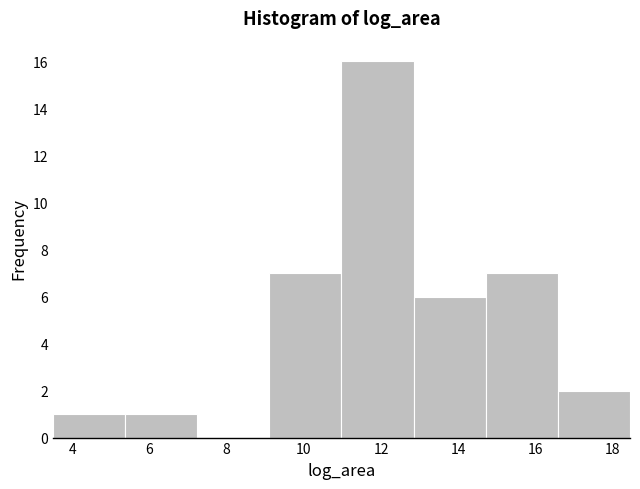

Which range on the x-axis has the tallest bar?

11.0 to 12.8